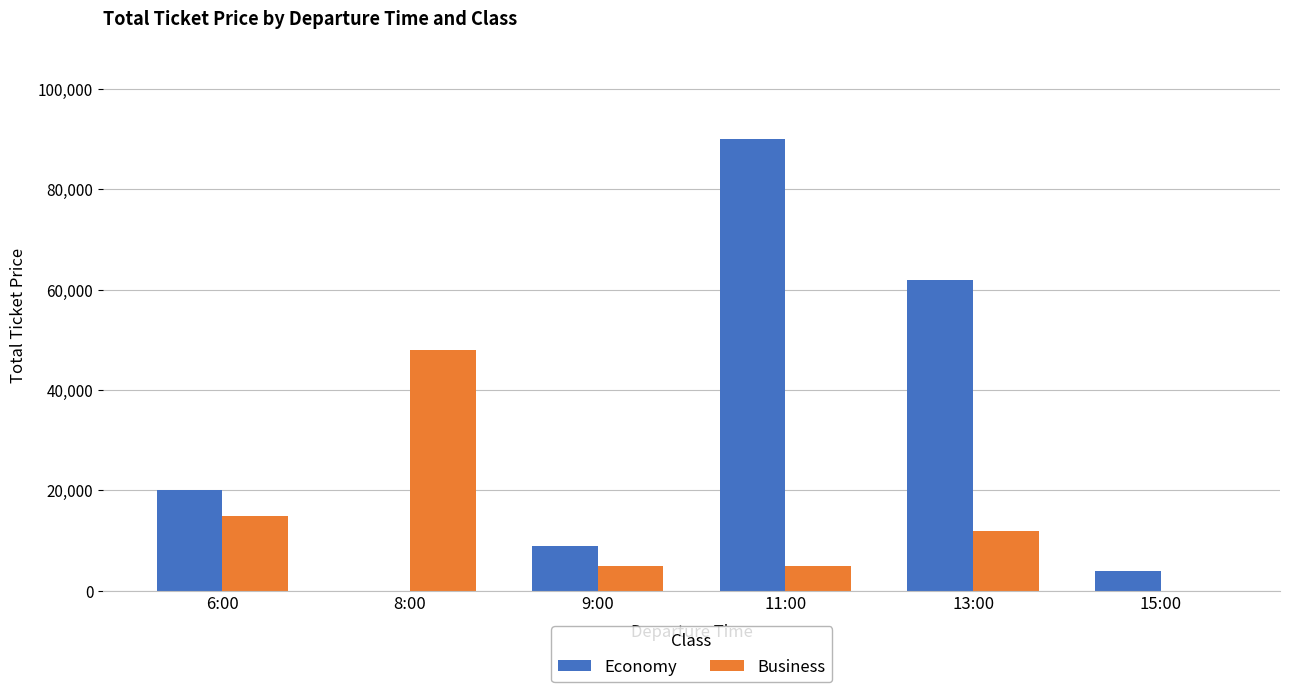

Read the Economy value at 11:00, to the nearest 50.

90000